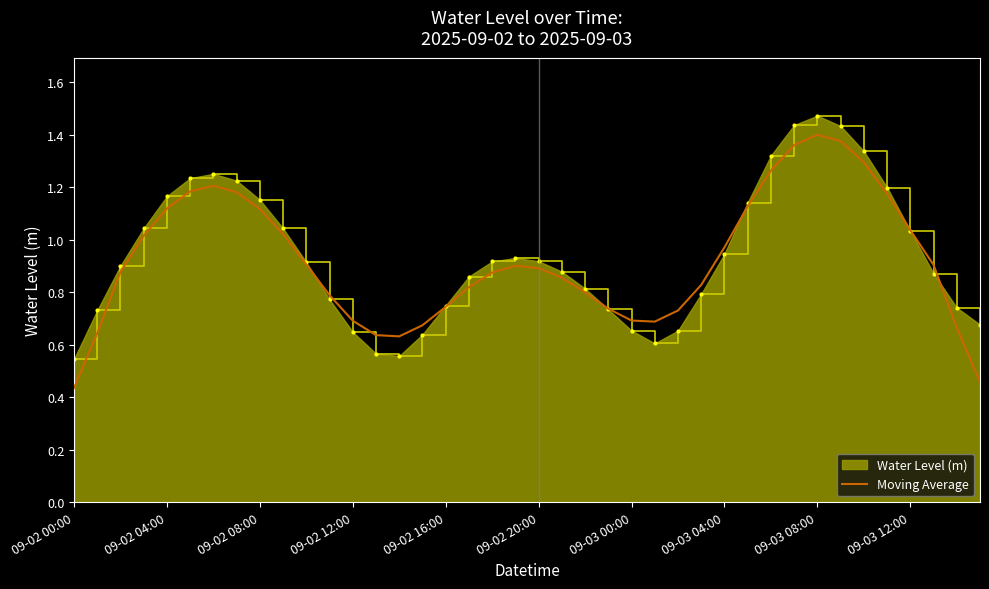

Rank the series by their maximum value, from lowest to highest.

Moving Average, Water Level (m)